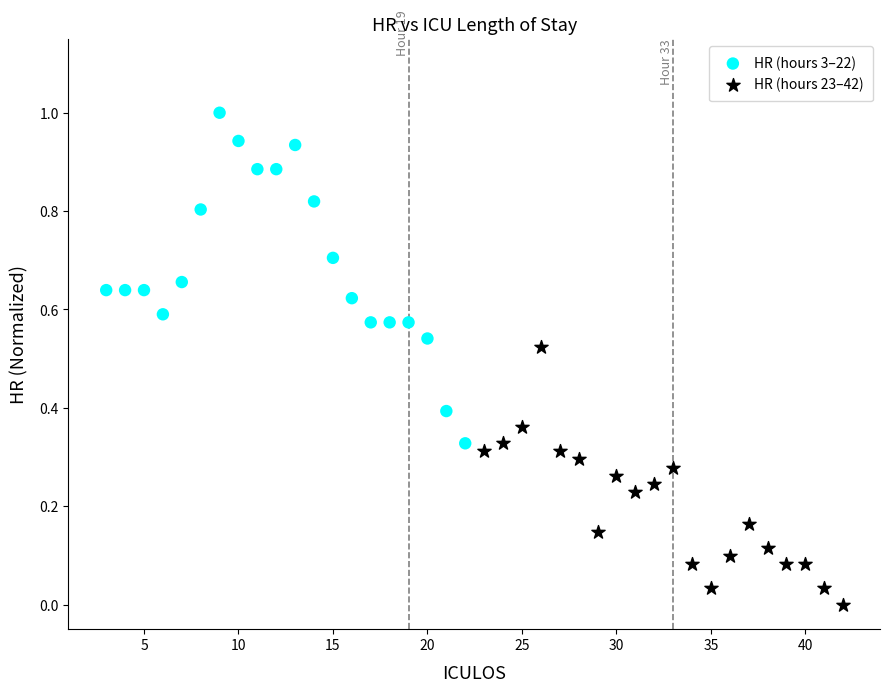

What are all the series names shown in the legend?

HR (hours 3–22), HR (hours 23–42)